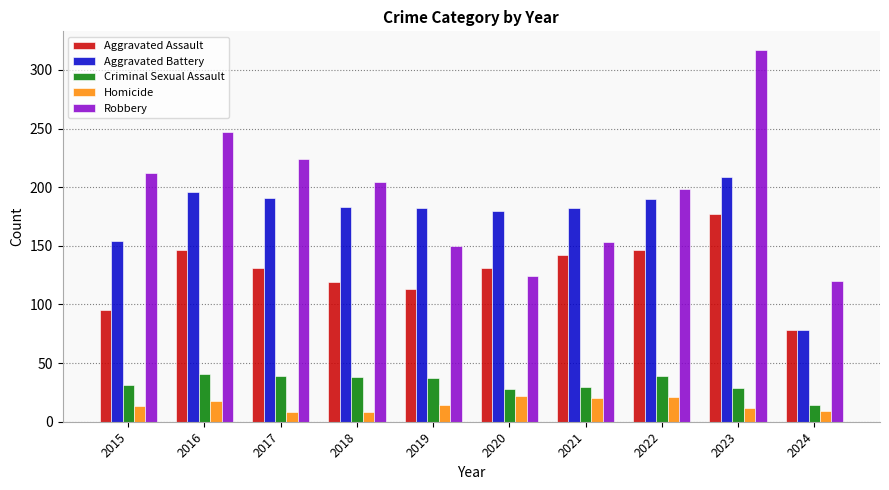

Count the number of data series in this chart.

5